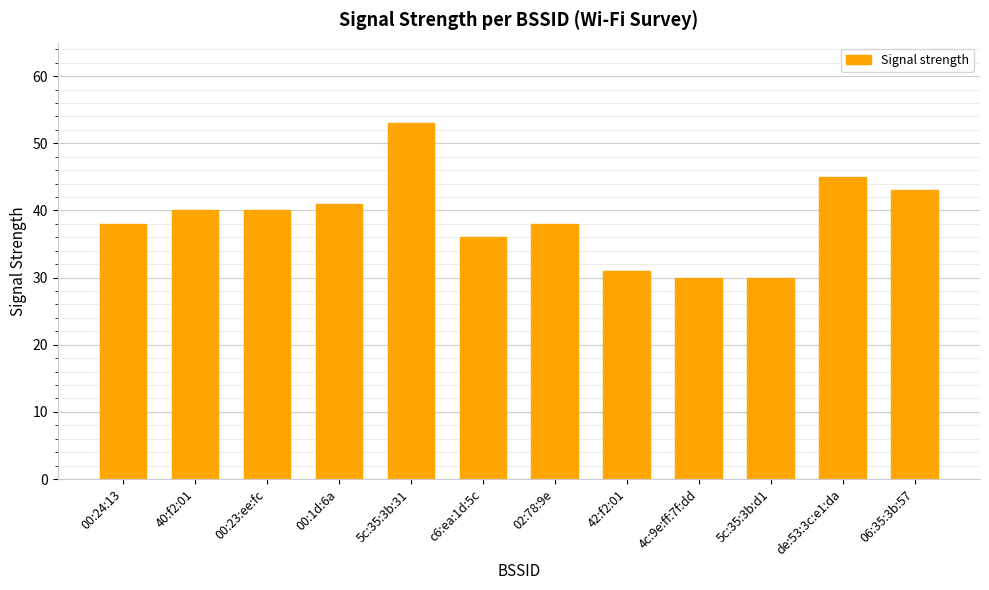

Which label corresponds to the largest value in the chart?

5c:35:3b:31